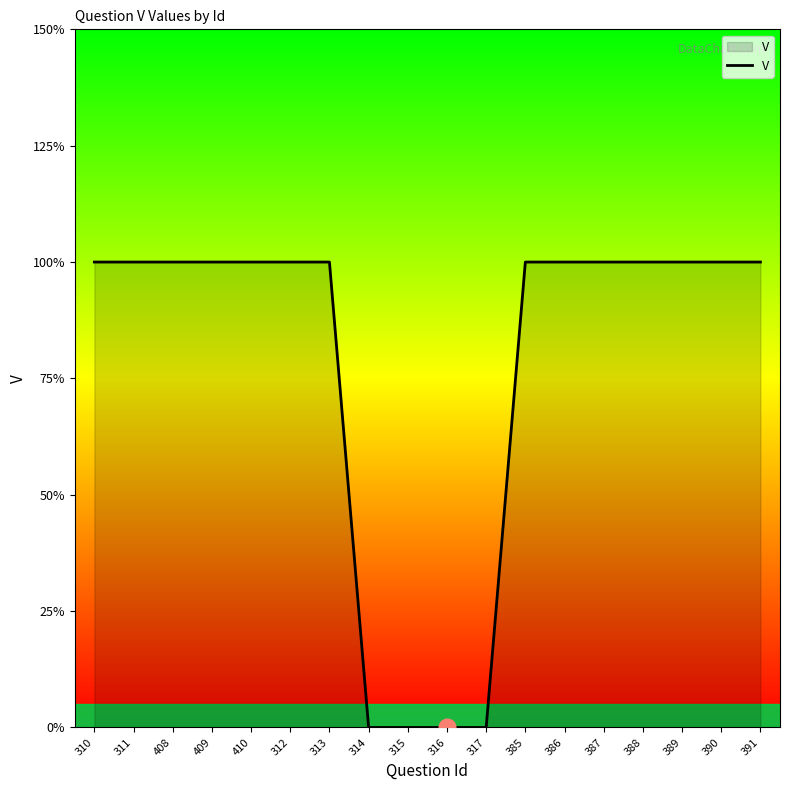

Reading left to right, extract all data points from this chart.

1	1	1	1	1	1	1	0	0	0	0	1	1	1	1	1	1	1